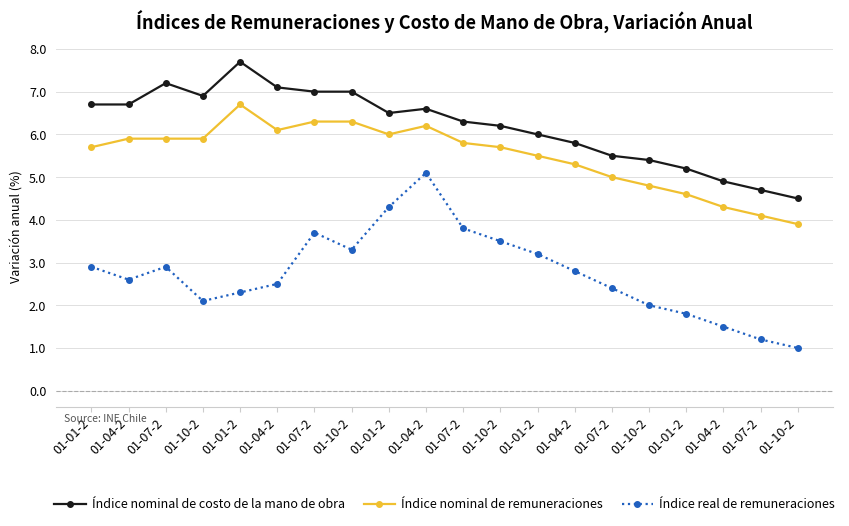

What is the difference between the maximum and second lowest values in the Índice nominal de remuneraciones series?

2.6